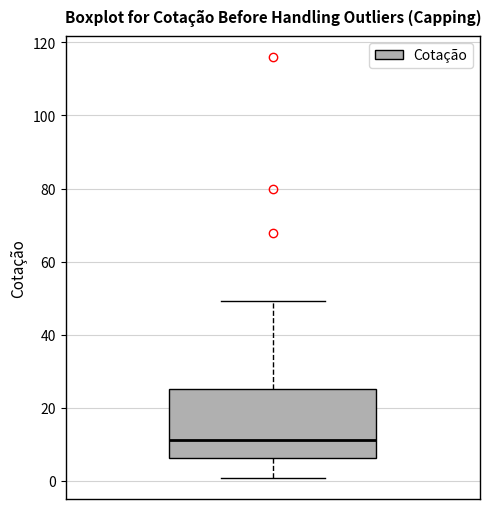

Read this box plot against the y-axis: the position of the median line, the range covered by the box, and the ends of both whiskers. The values are not printed on the chart, so give them approximately, as read against the axis.

median 12, box 6 to 26, whiskers 0 to 50